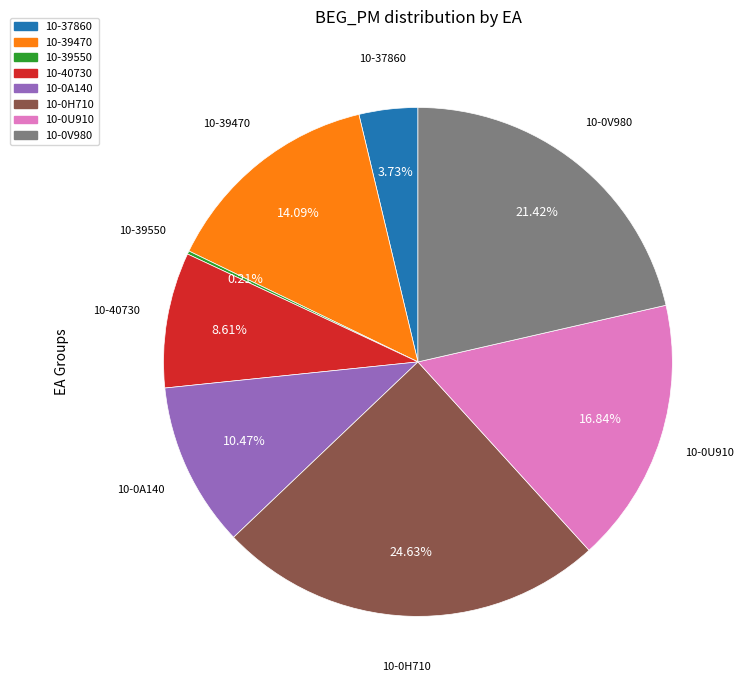

Which has a higher value, 10-0U910 or 10-39470?

10-0U910